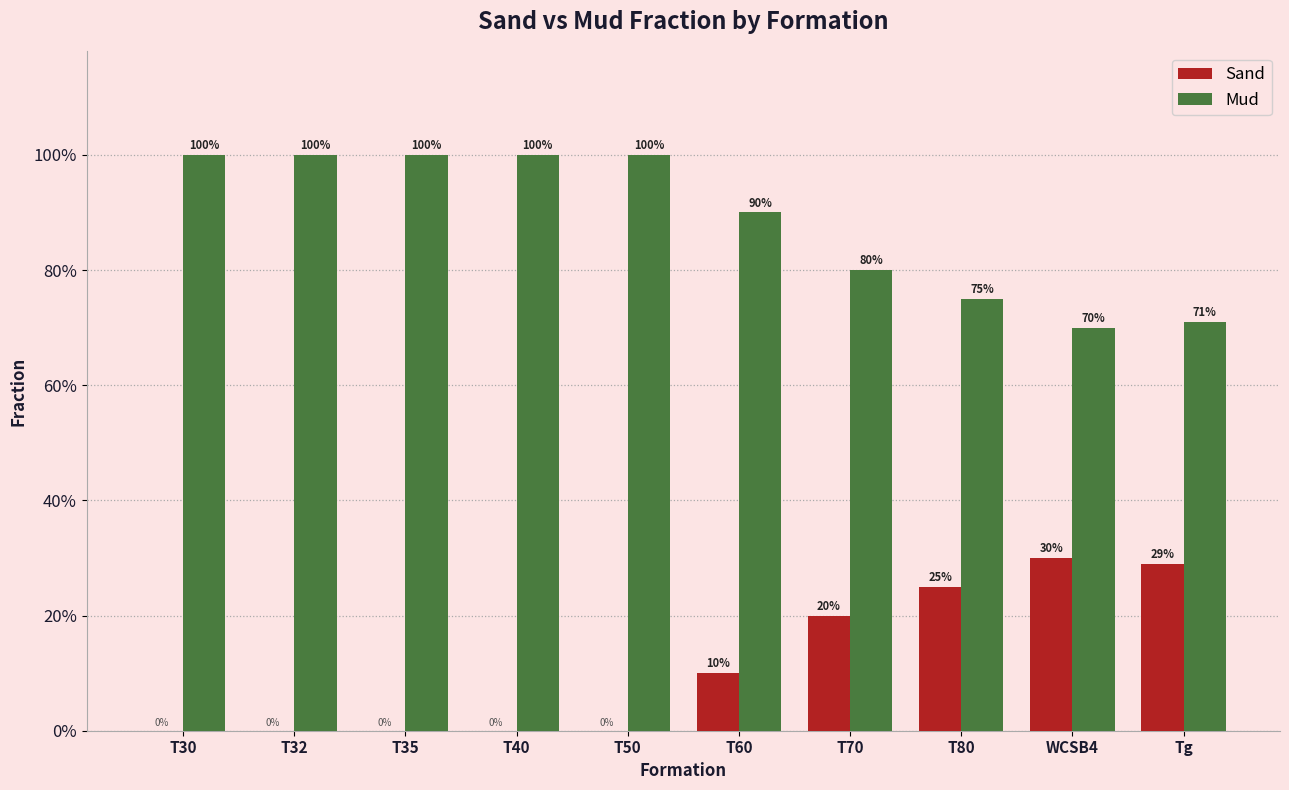

What is the difference between the maximum and second lowest values in the Mud series?

0.3